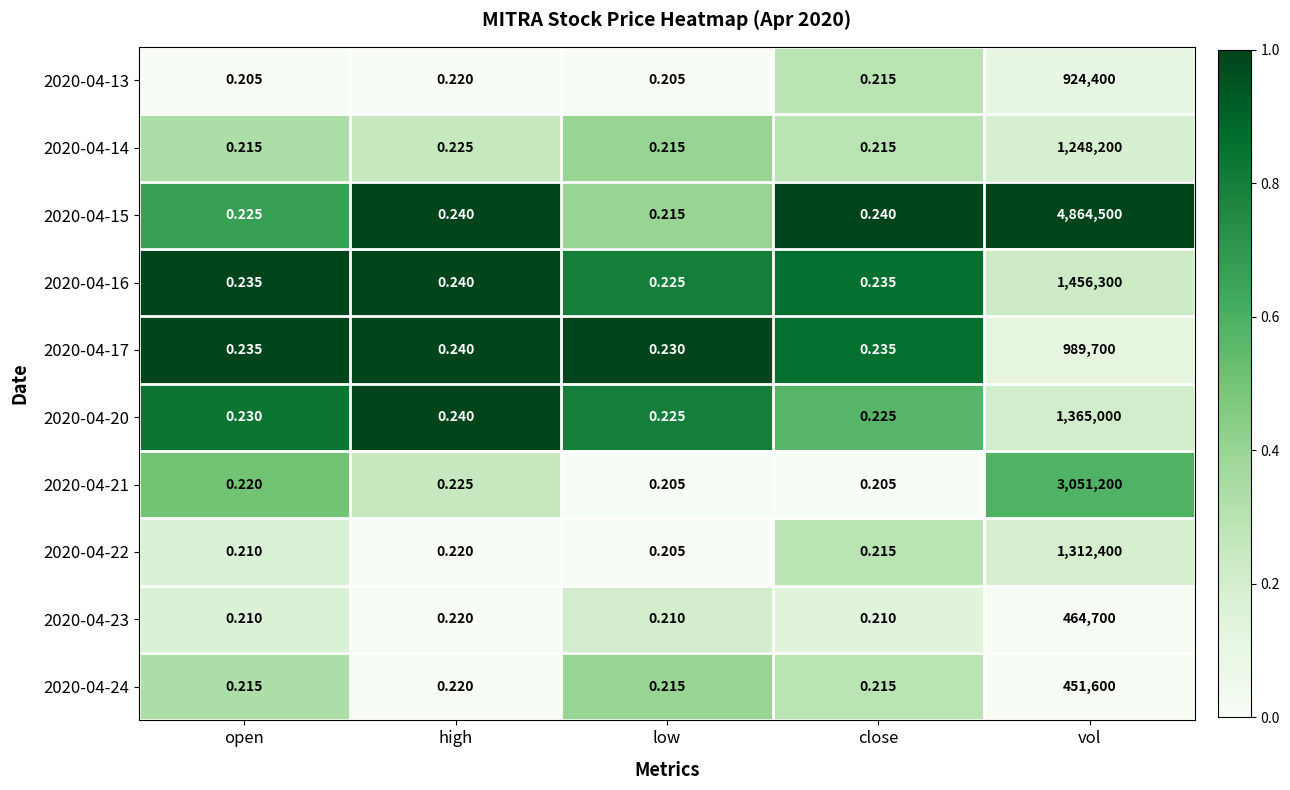

At which label is 2020-04-17 closest to 494850?

high